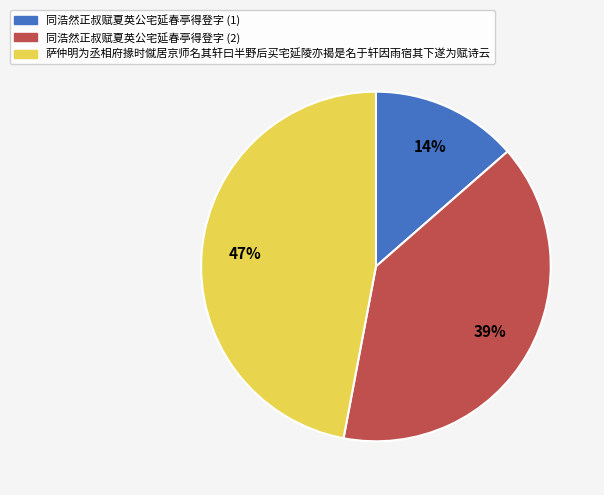

To the nearest percent, what is the average slice percentage?

33%